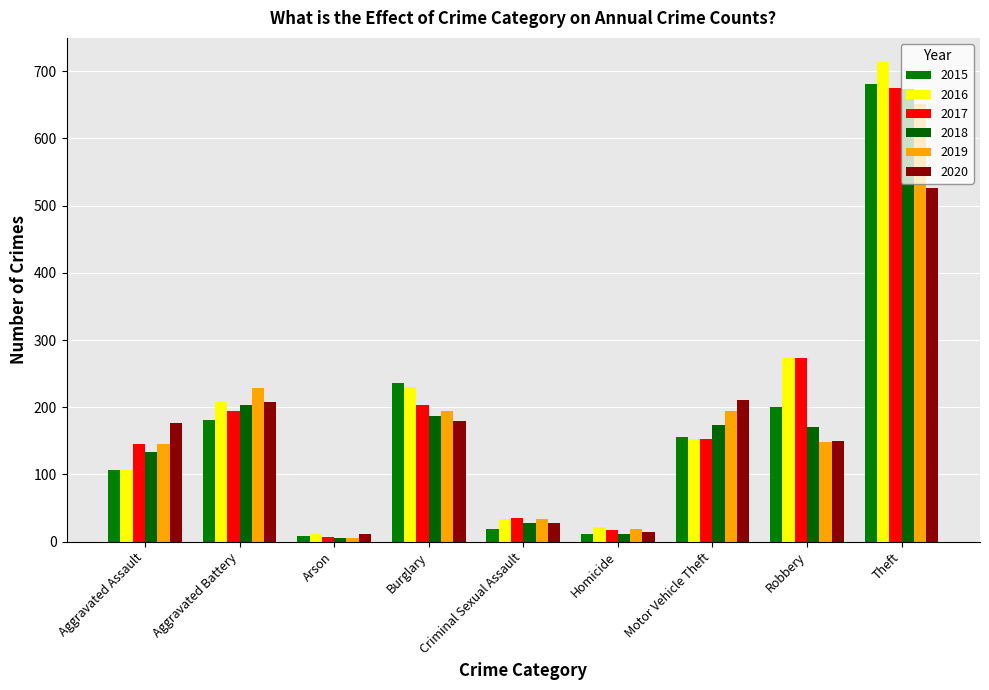

What is the highest value of the 2019 series?

651